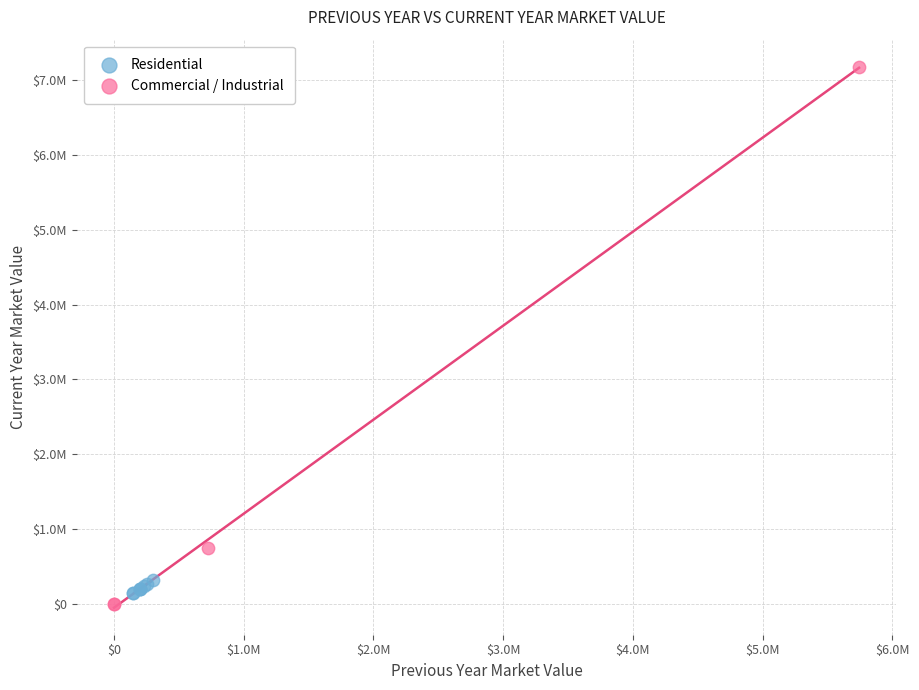

Which series has the largest Y range (max minus min)?

Commercial / Industrial